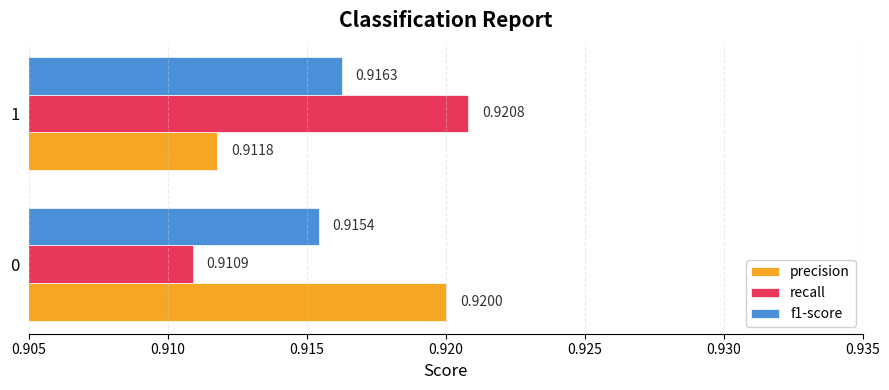

What is the sum of the precision values at 1 and 0?

1.8